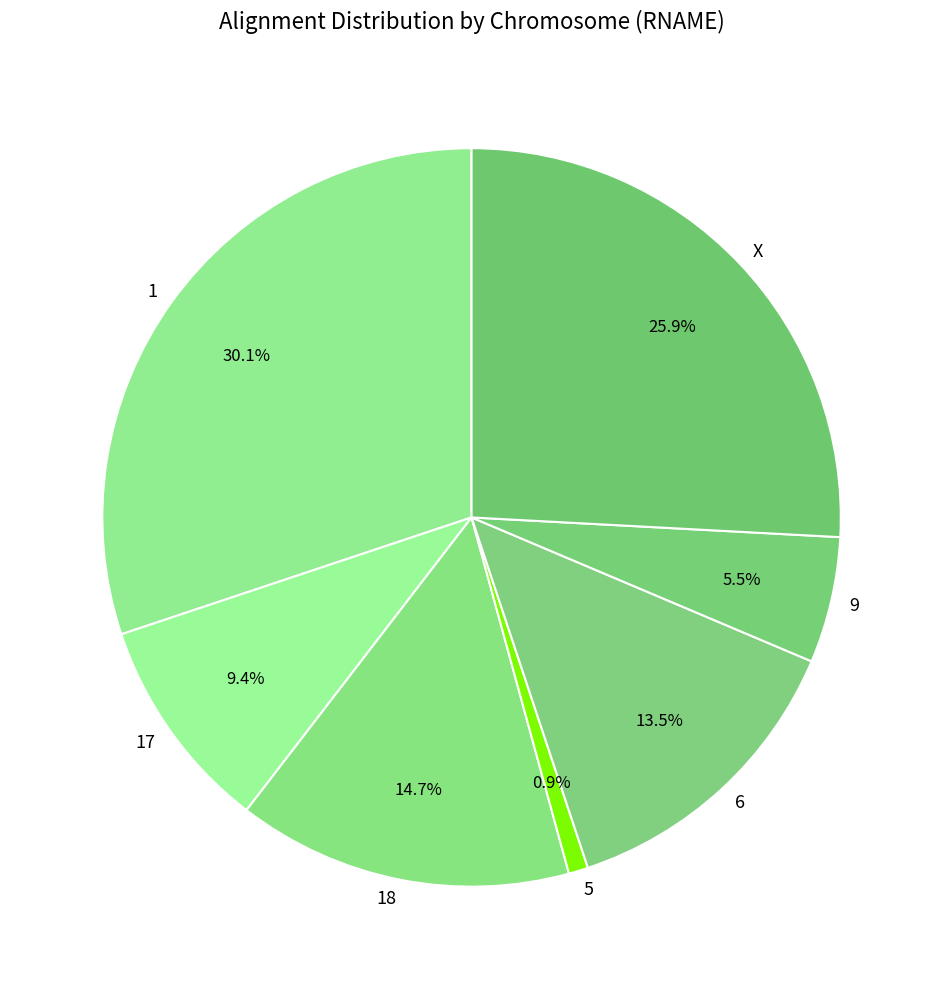

What percentage is the 17 slice, to the nearest percent?

9%